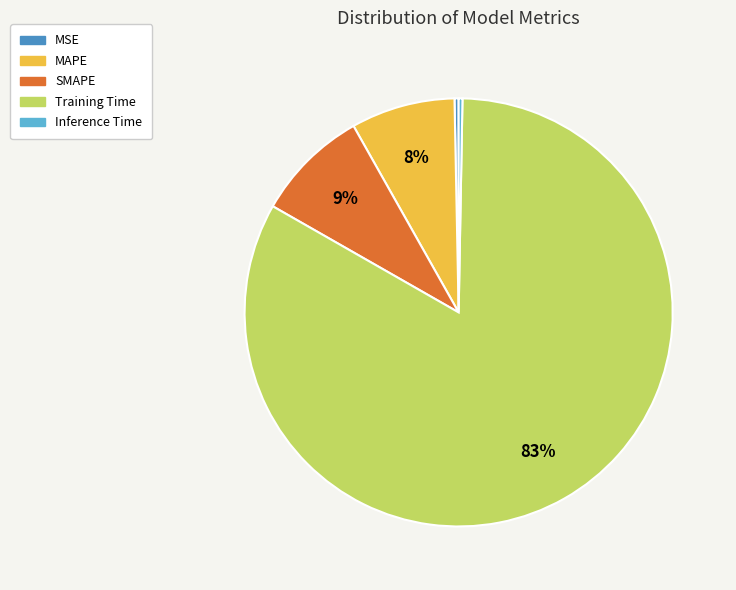

Combined, do MSE and Inference Time account for over 50%?

No